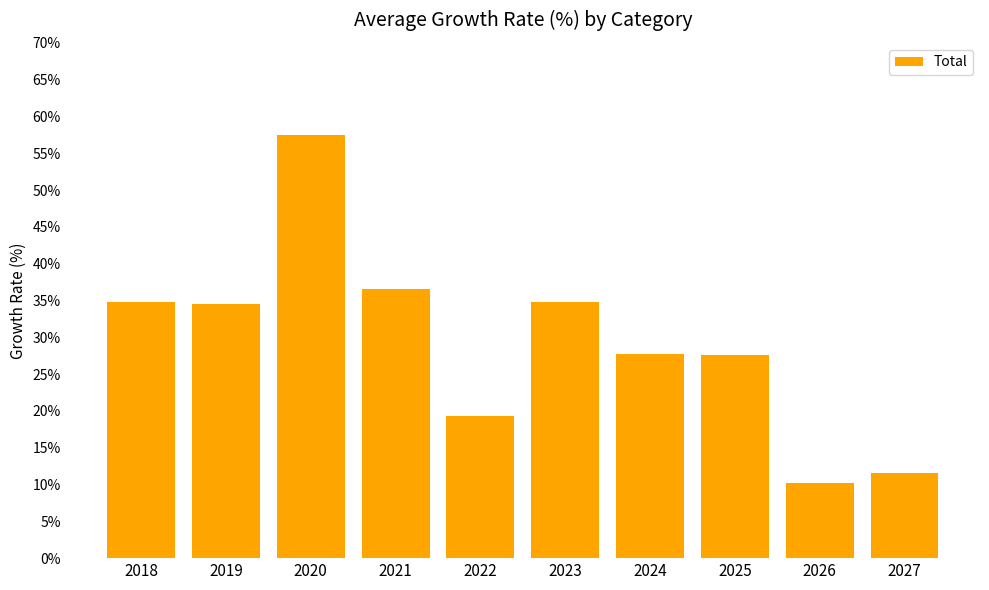

What is the value of the 7th bar from the left?

27.8